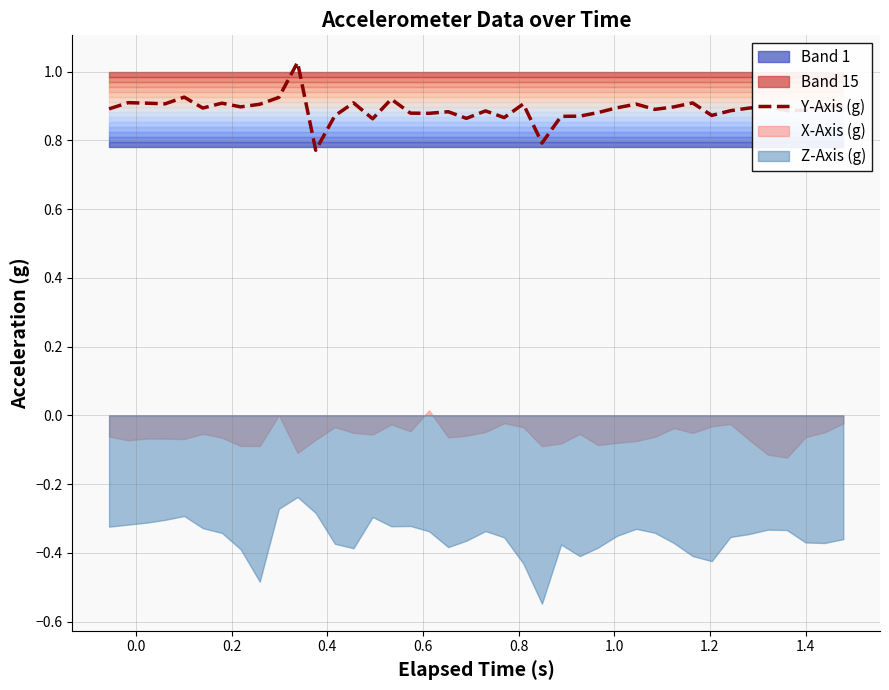

Reading left to right, what are all the values shown in this chart?

0.9	0.9	0.9	0.9	0.9	0.9	0.9	0.9	0.9	0.9	1.0	0.8	0.9	0.9	0.9	0.9	0.9	0.9	0.9	0.9	0.9	0.9	0.9	0.8	0.9	0.9	0.9	0.9	0.9	0.9	0.9	0.9	0.9	0.9	0.9	0.9	0.9	0.9	0.9	0.9